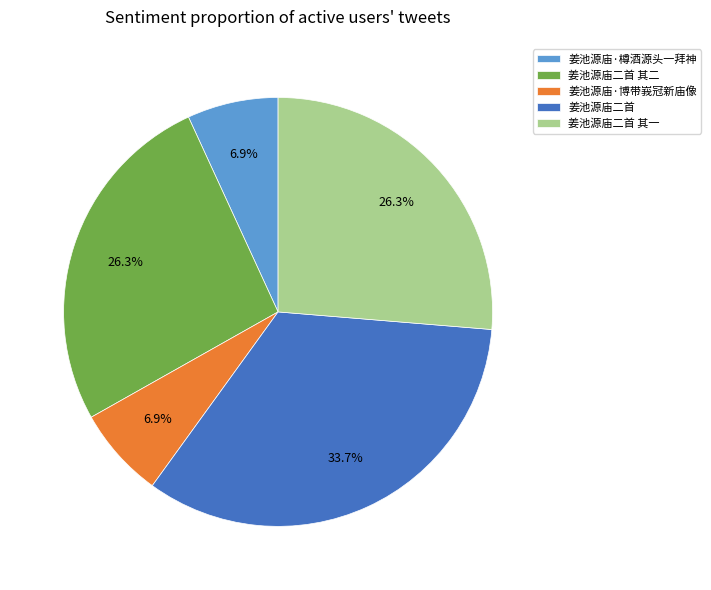

Count the number of slices in the pie.

5